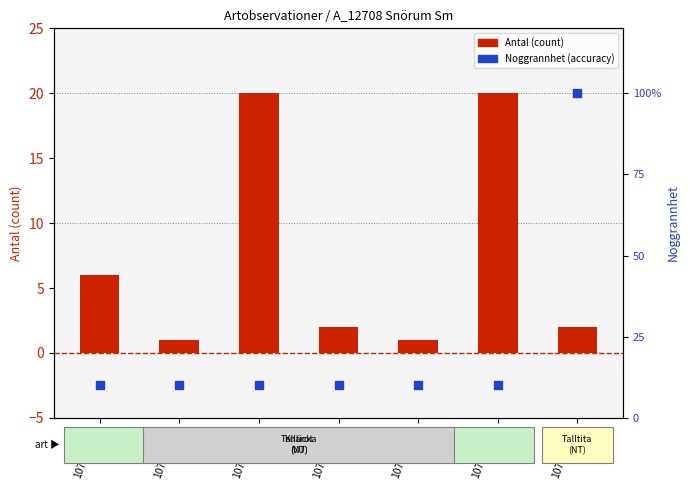

Which series reaches the minimum Y coordinate?

Antal (count)